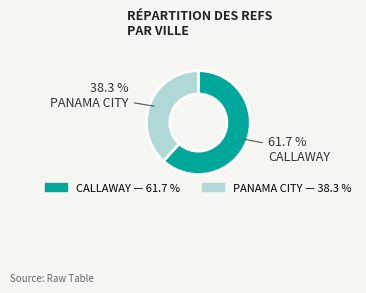

Does CALLAWAY account for over 50% of the chart?

Yes